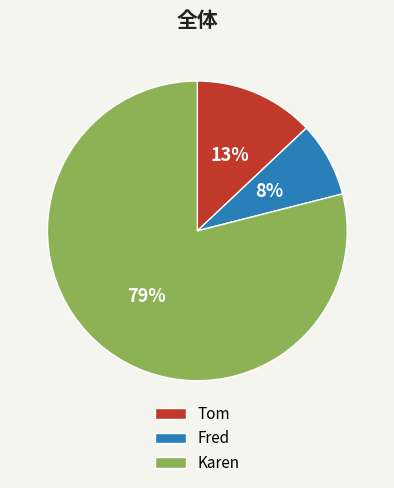

Count the number of slices in the pie.

3